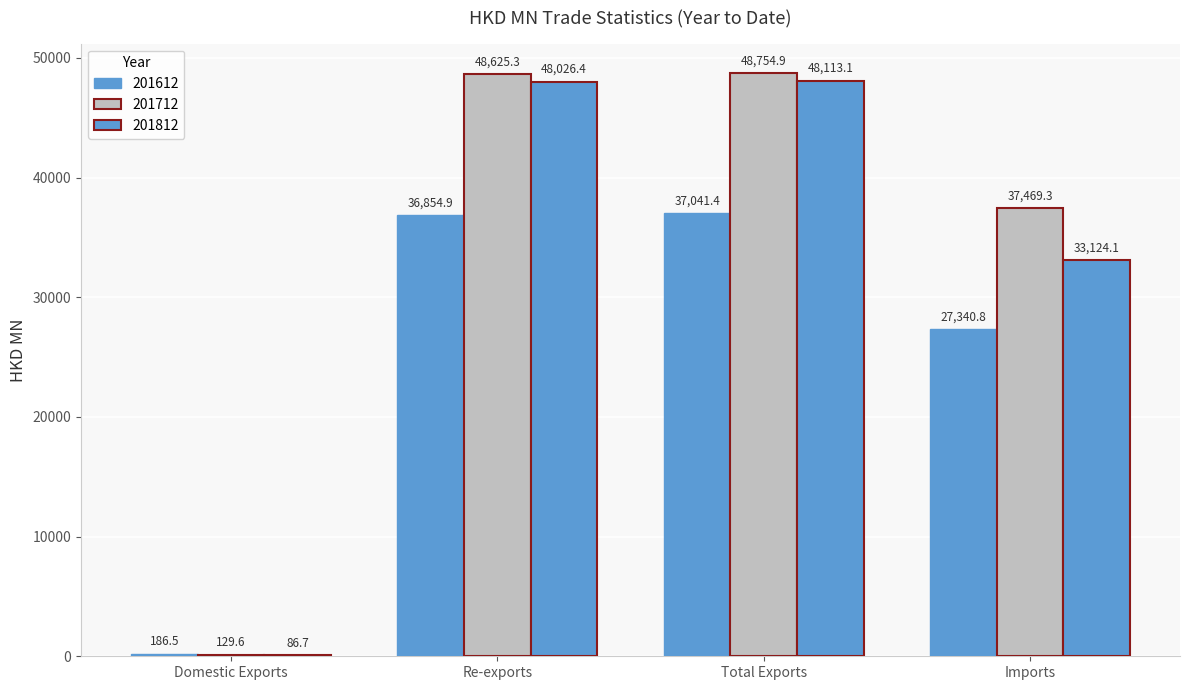

The 201712 series shows 84.9 at Domestic Exports. True or false?

False